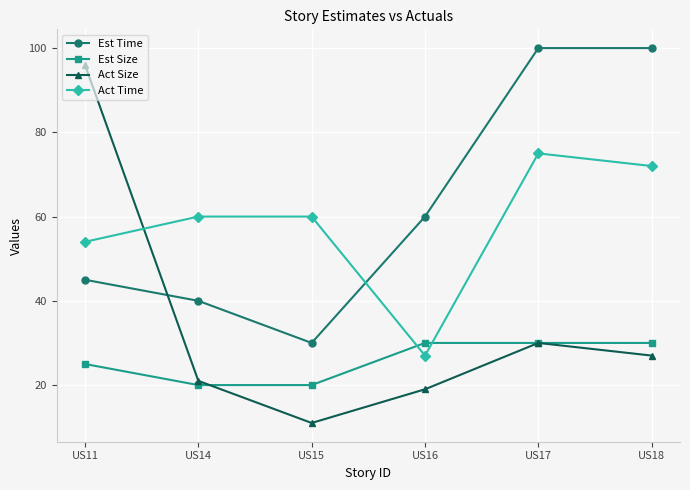

What is the difference between the highest and lowest values at US11?

71